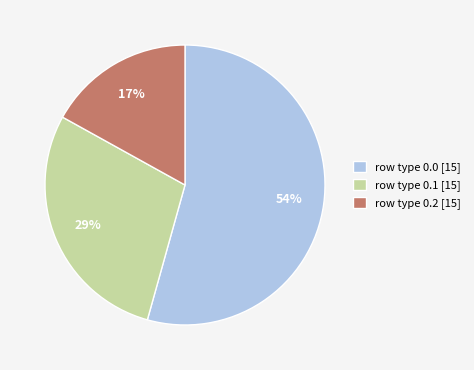

Is there a majority slice in this chart?

Yes